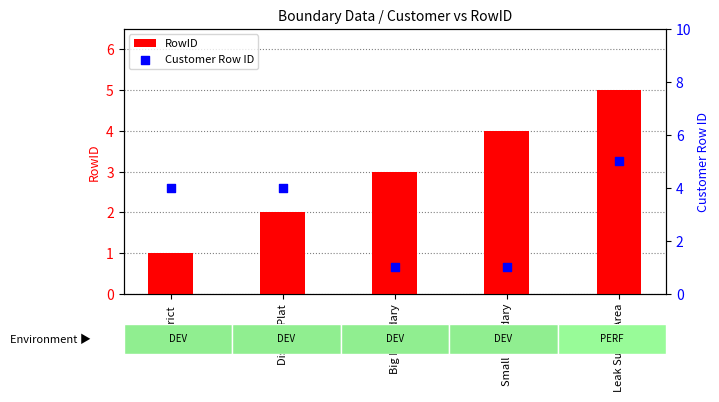

Which series has the largest total across all categories?

RowID